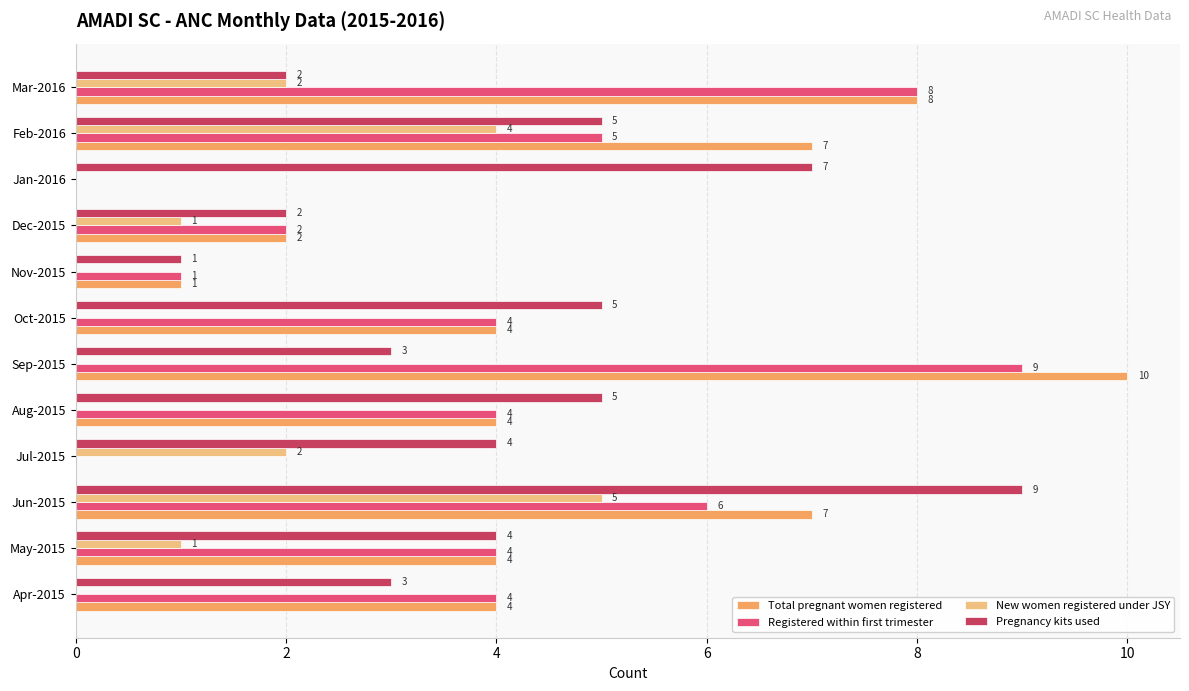

What is the sum of all Total pregnant women registered values?

51